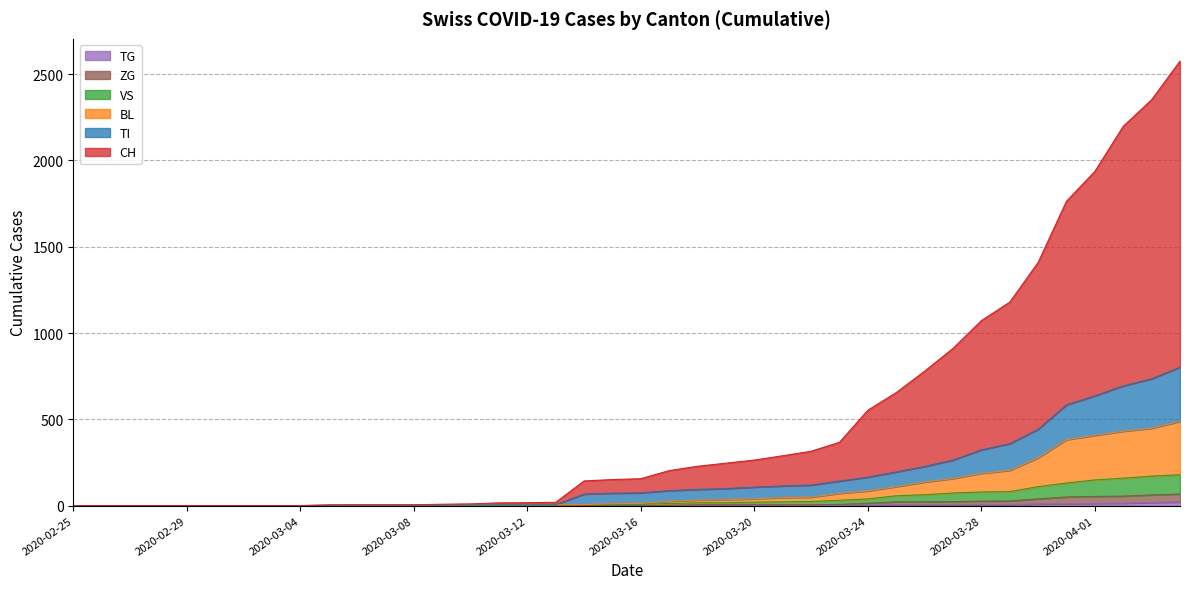

At 2020-02-28, list the series in order from smallest to largest.

CH, TI, BL, VS, TG, ZG